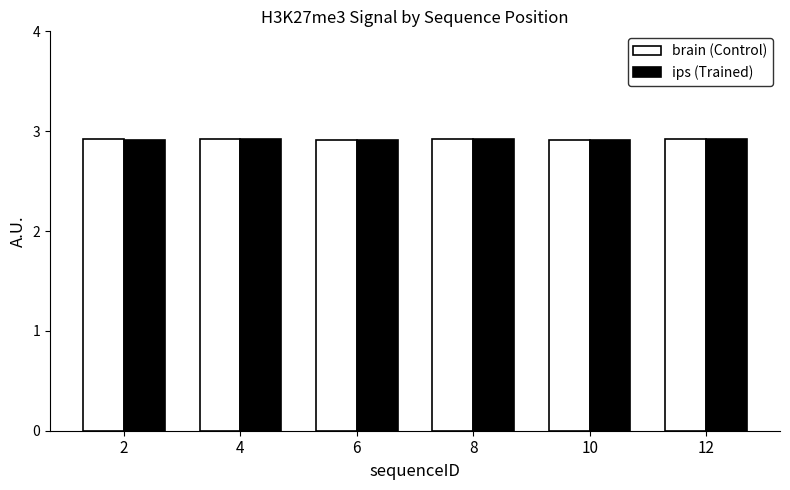

True or false: brain (Control) has a value of 2.9 at 2.

True